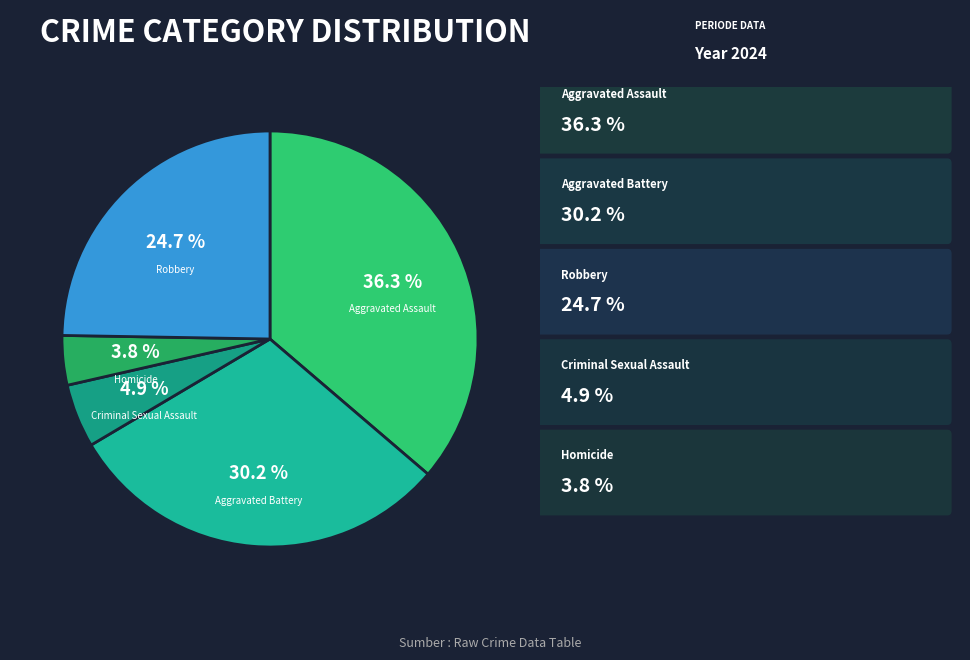

Does any single category account for the majority?

No